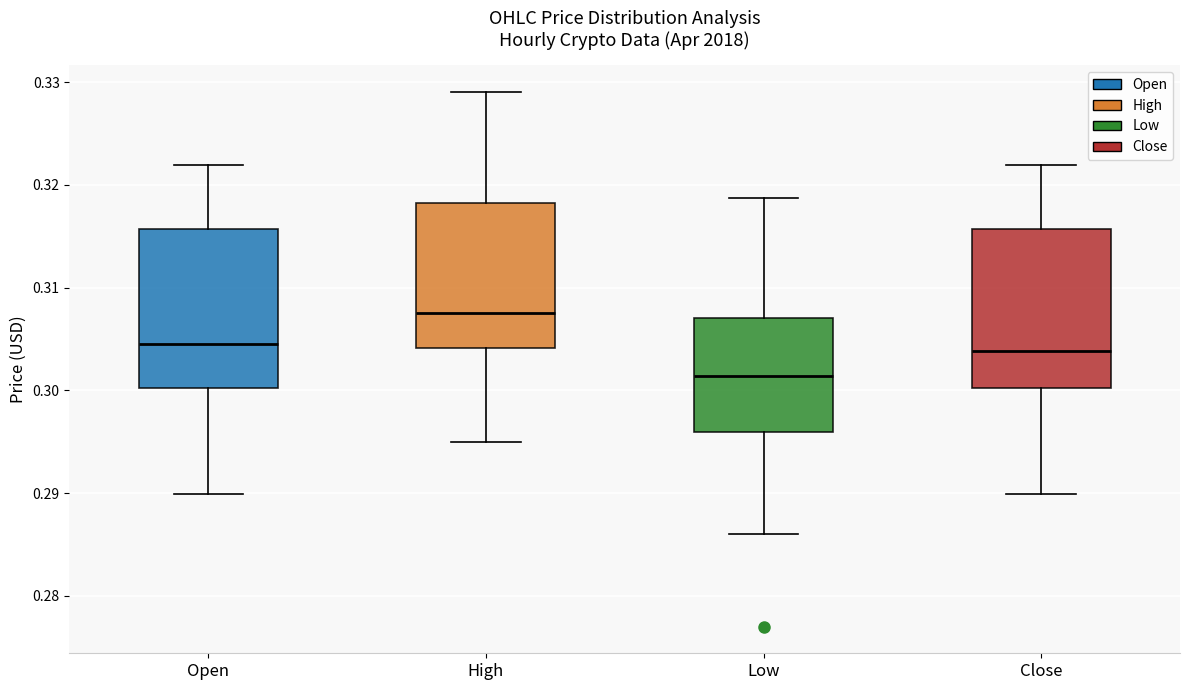

Which box's median line is the highest?

High